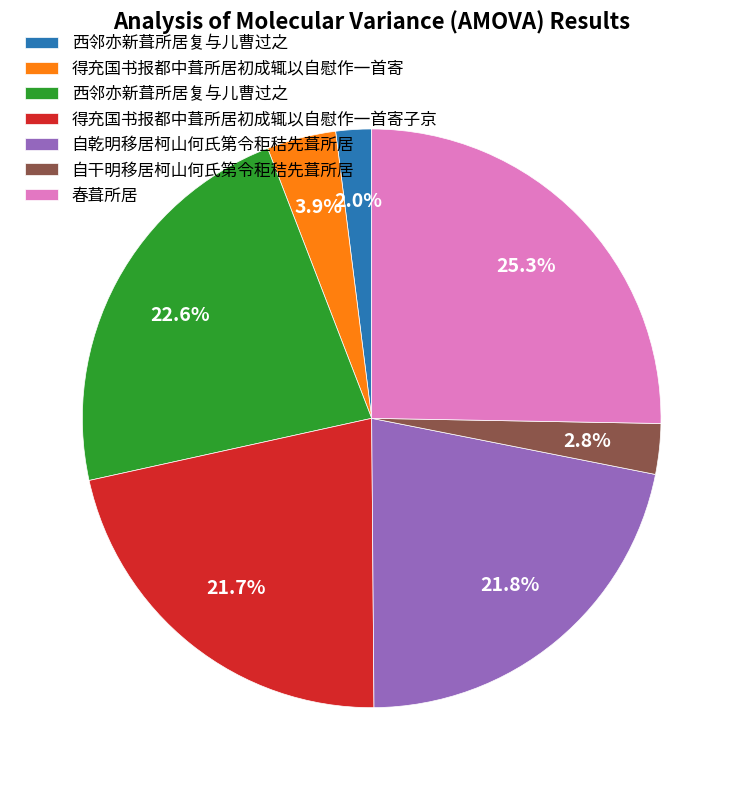

Is there a majority slice in this chart?

No